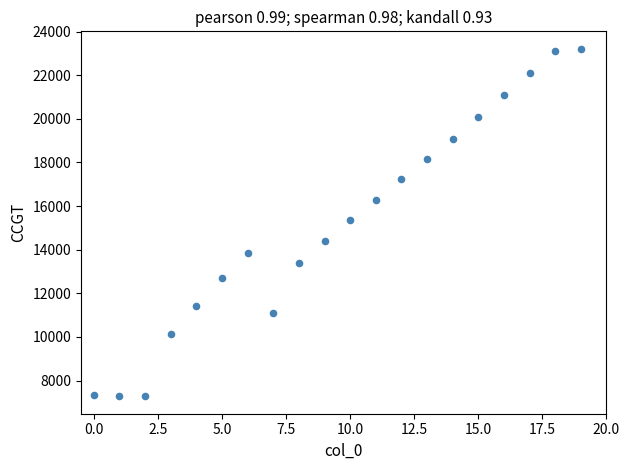

What is the range of Y values (max minus min)?

15938